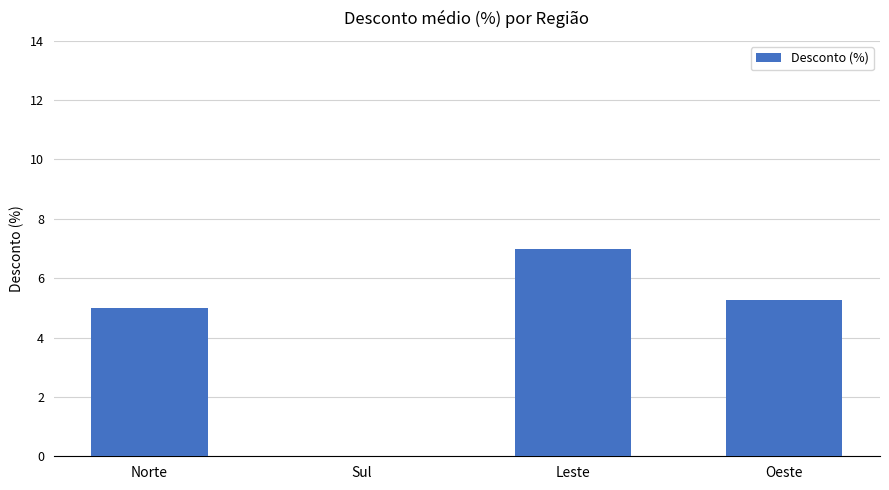

What is the approximate value at Norte?

5.0